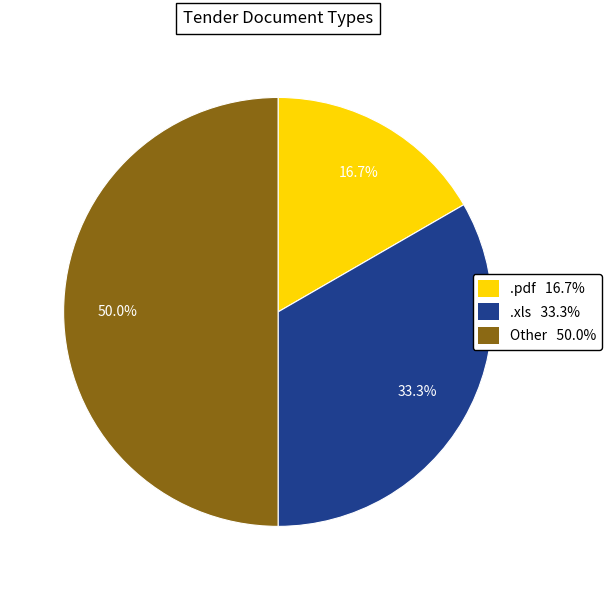

Count the number of slices in the pie.

3